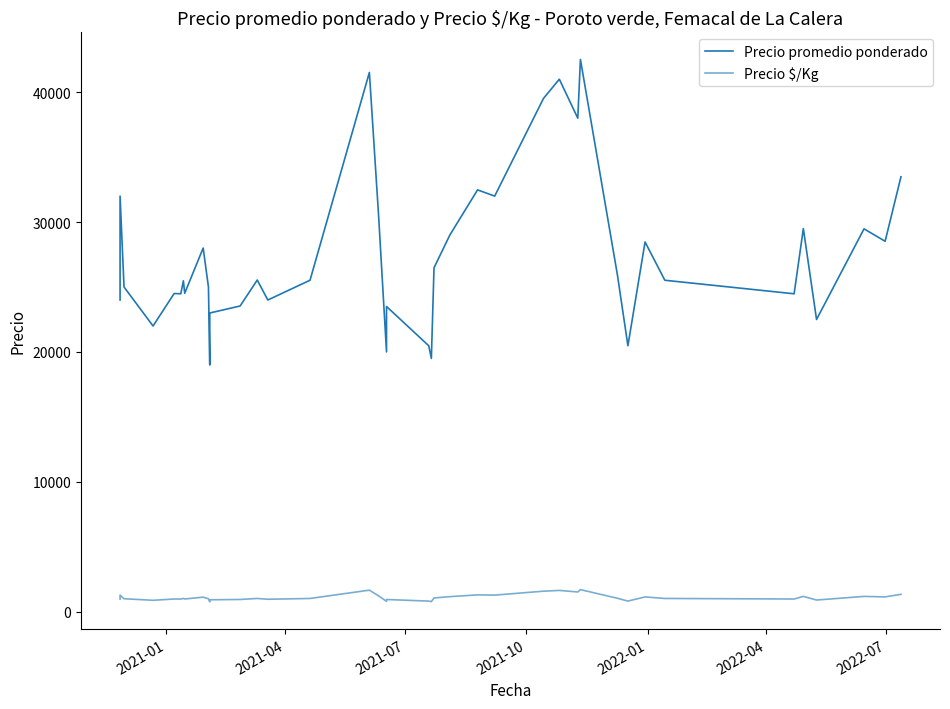

True or false: Precio promedio ponderado has more than 2 interior local peaks.

True